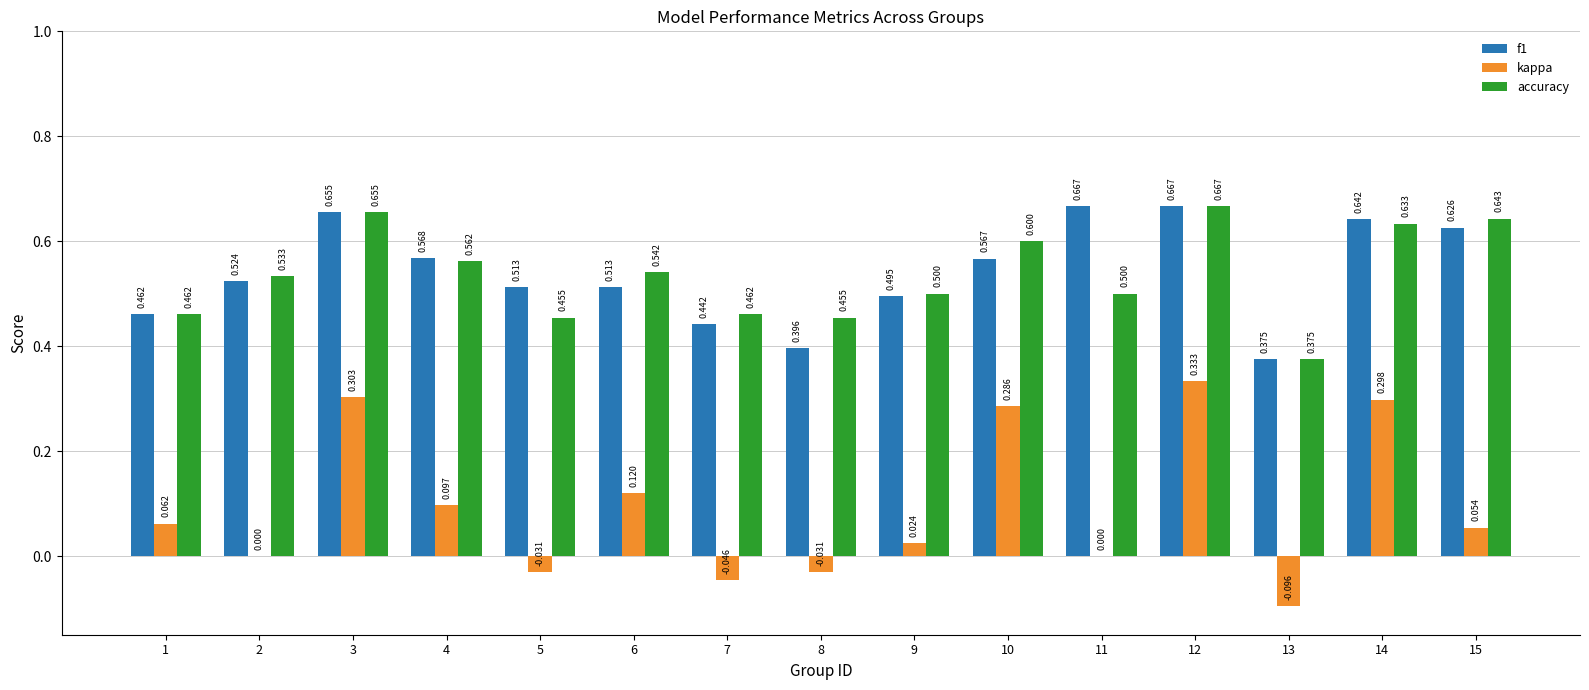

What is the sum of all accuracy values?

8.0